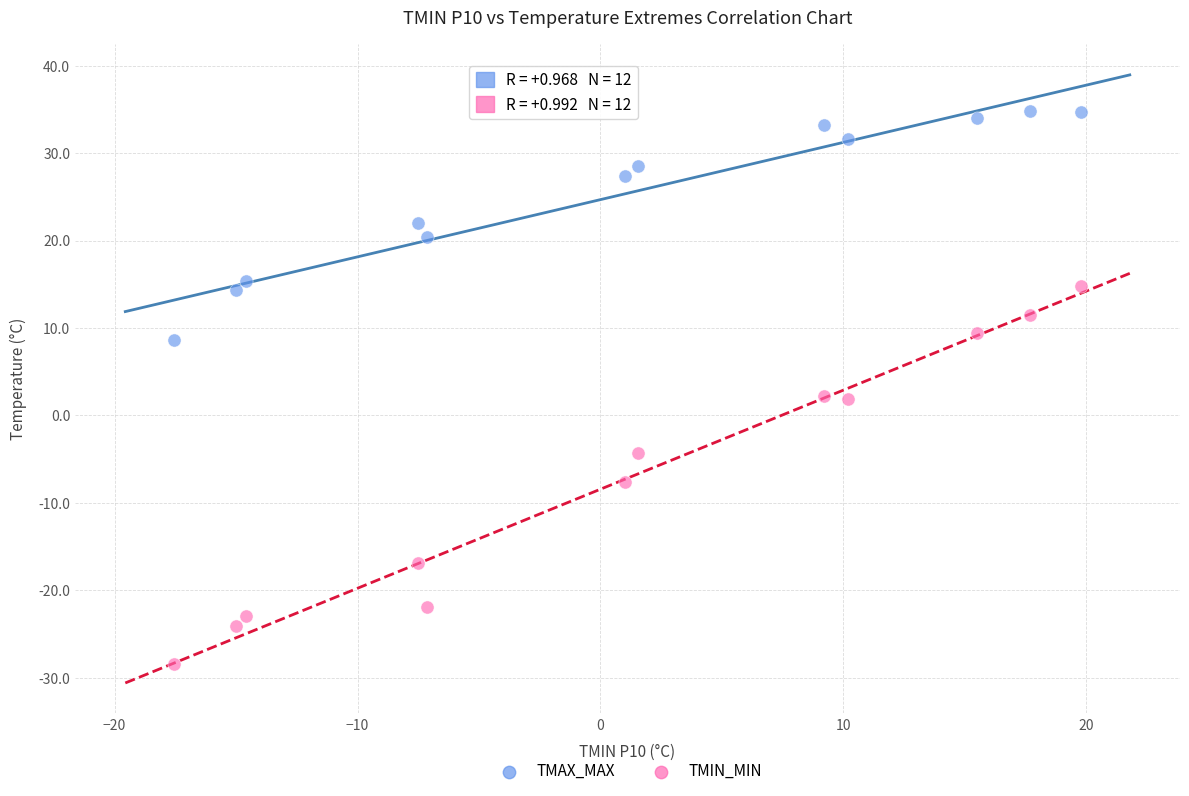

Across all data points, what is the range of X values (max minus min)?

37.3